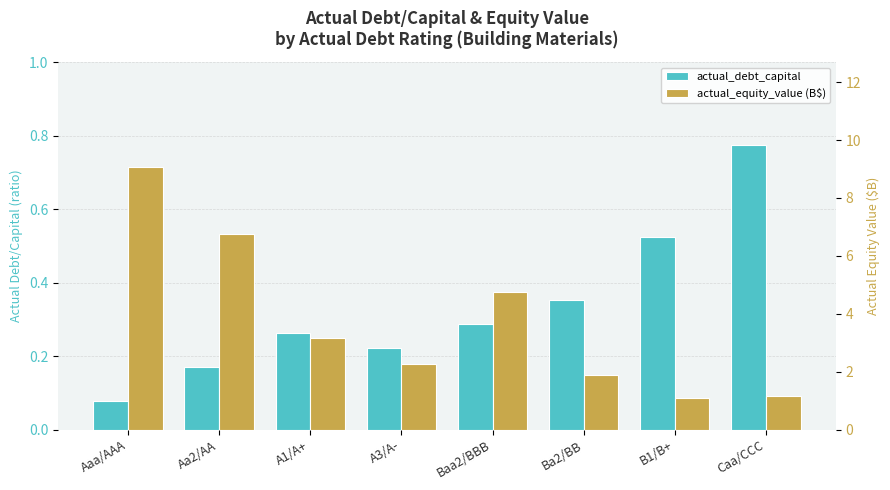

At which category is the sum across all series the highest?

Aaa/AAA